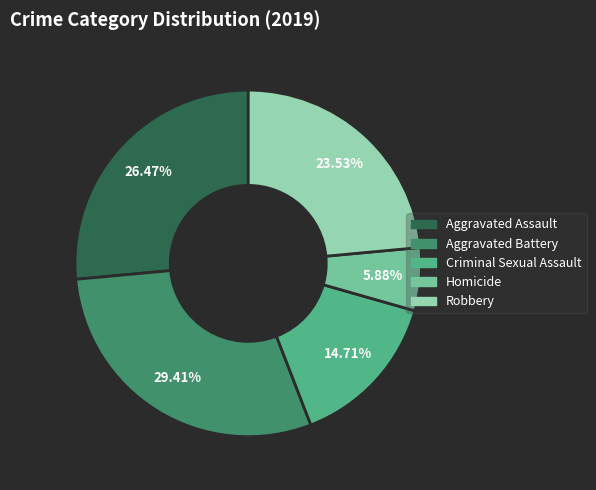

The Criminal Sexual Assault slice represents 15% of the pie. True or false?

True